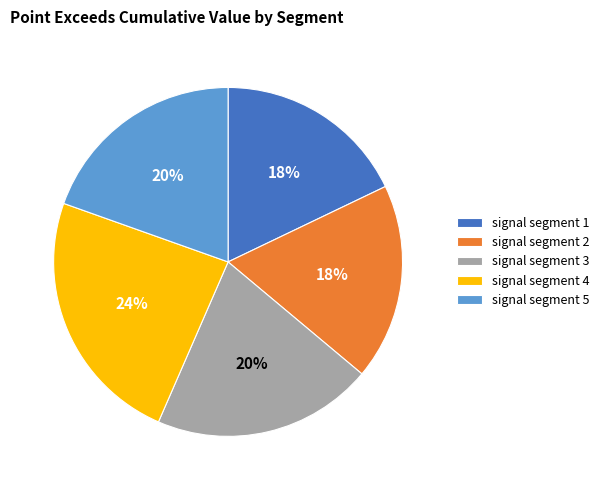

To the nearest percent, what is the difference between the largest and smallest slice percentages?

6%